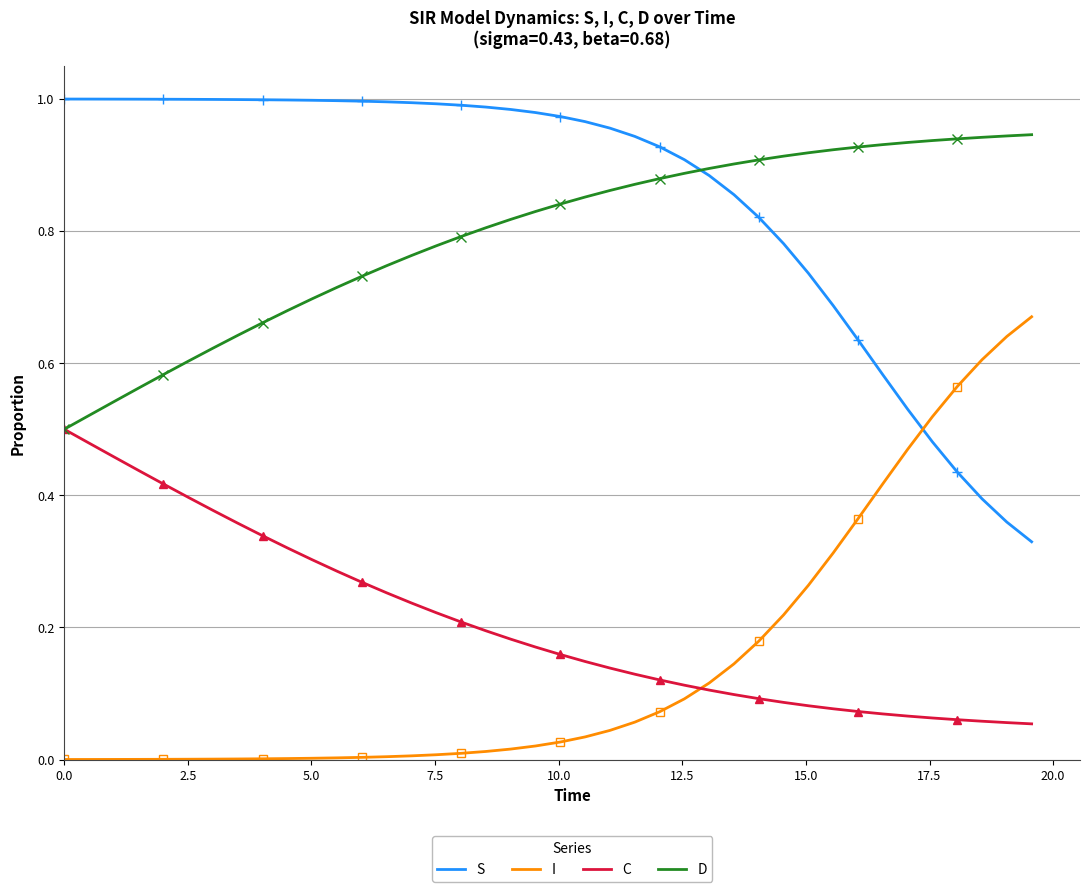

True or false: C and S intersect in this chart.

False